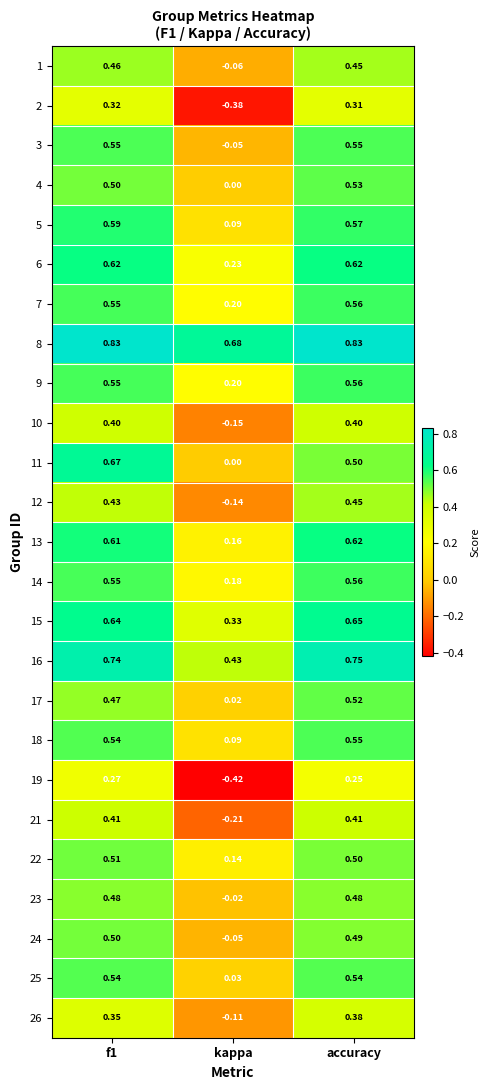

Which category has the lowest value across all series?

kappa